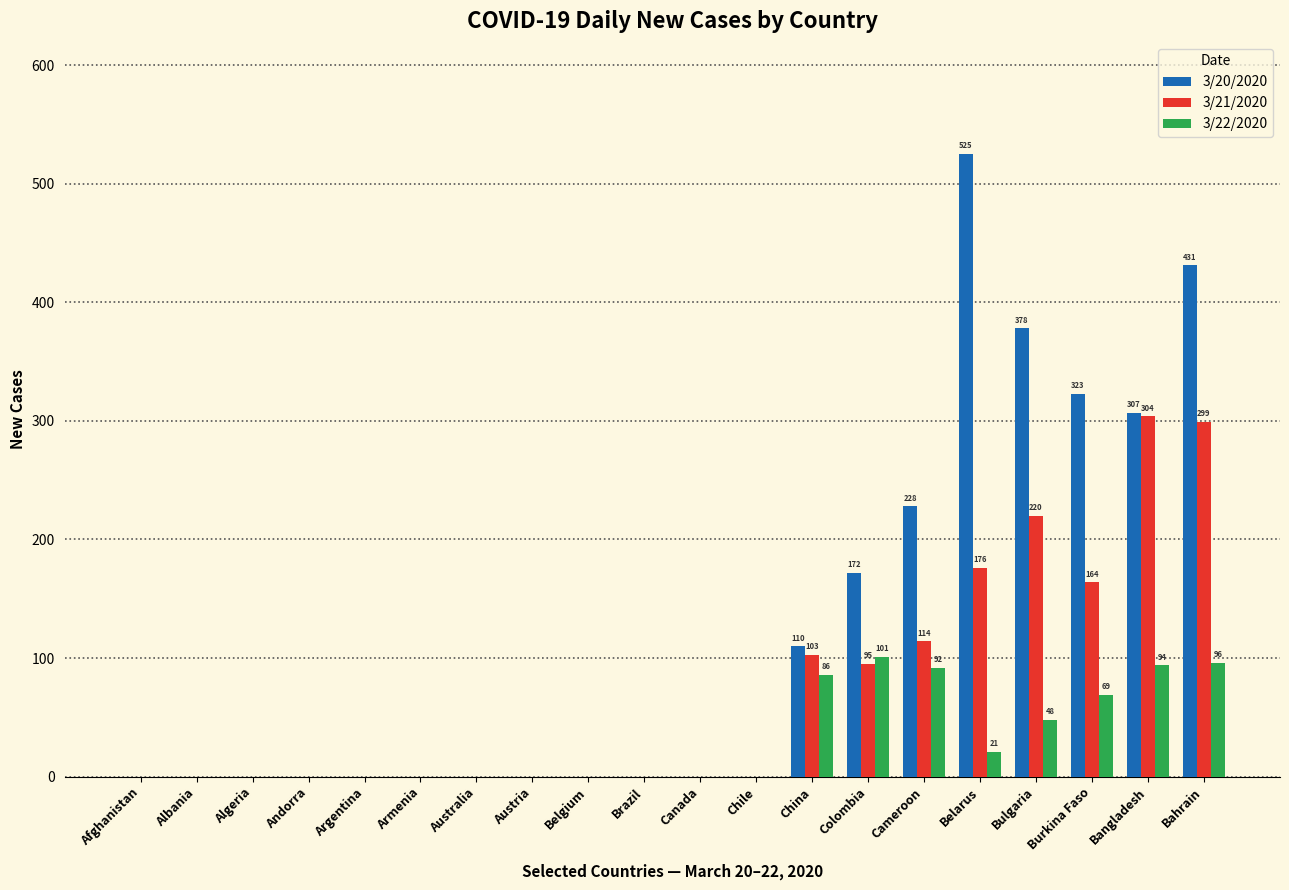

What is the total value across all series at Burkina Faso?

556